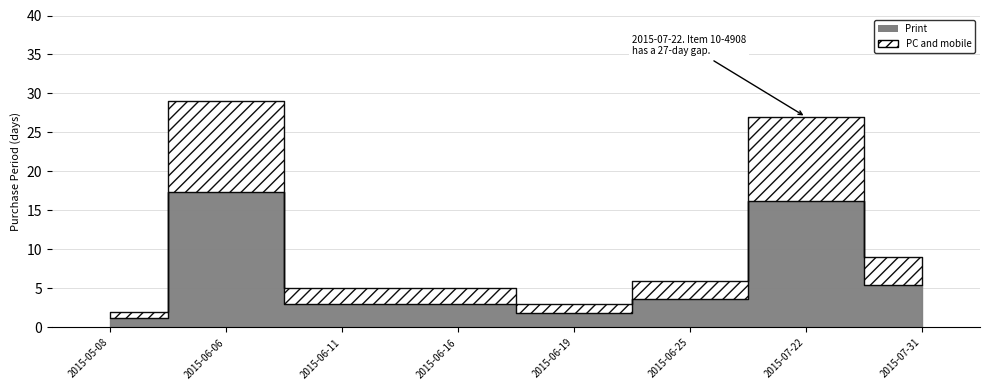

Reading left to right, what are all the values shown in this chart?

2	29	5	5	3	6	27	9